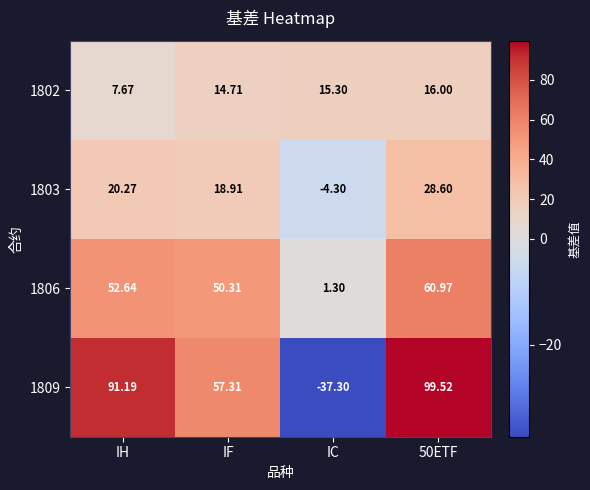

At which label does 1802 first exceed 15?

IC